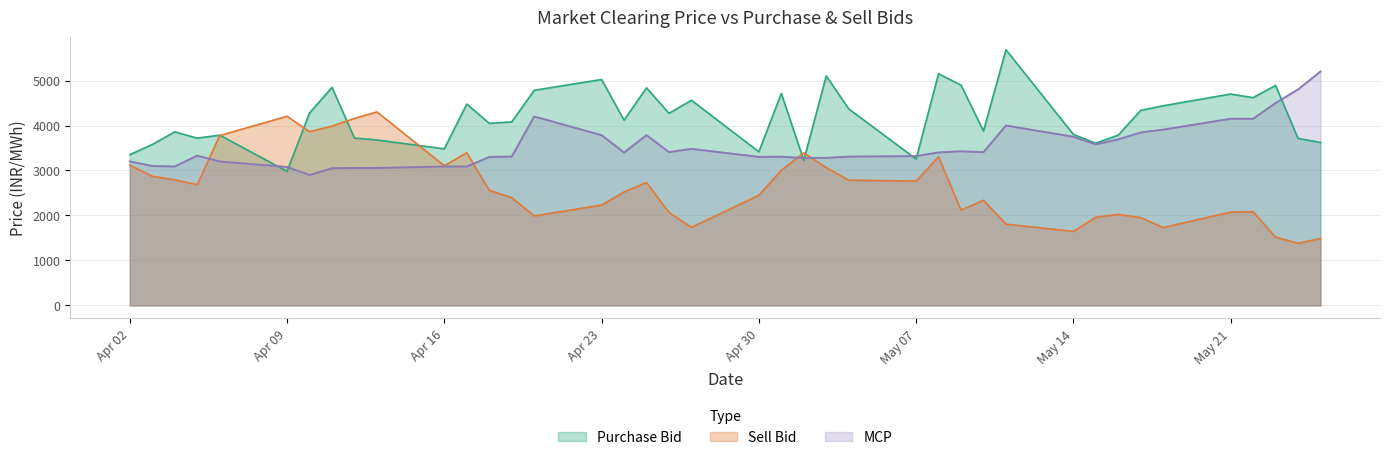

How many intersections are there between Sell Bid and Purchase Bid?

6